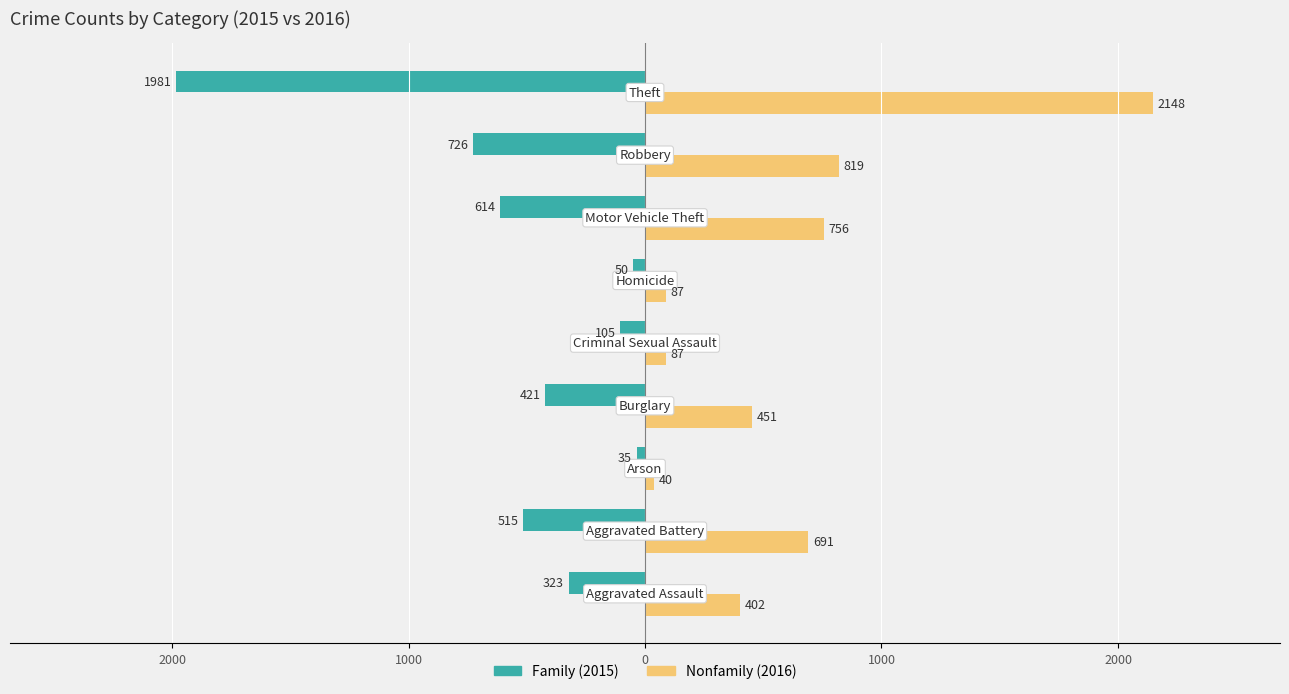

What are all the series names shown in the legend?

Family (2015), Nonfamily (2016)